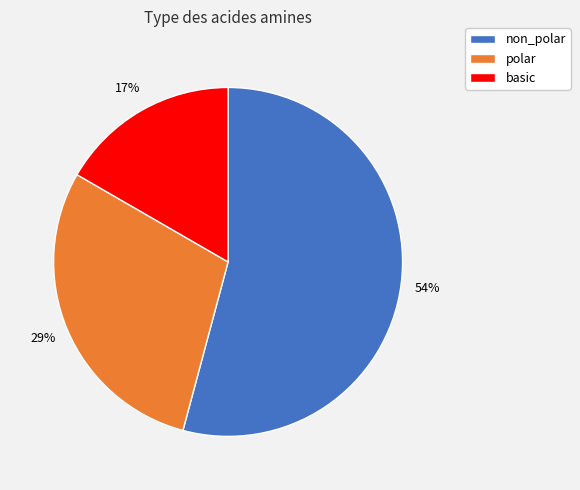

Is it true that polar is 29% of the pie?

True